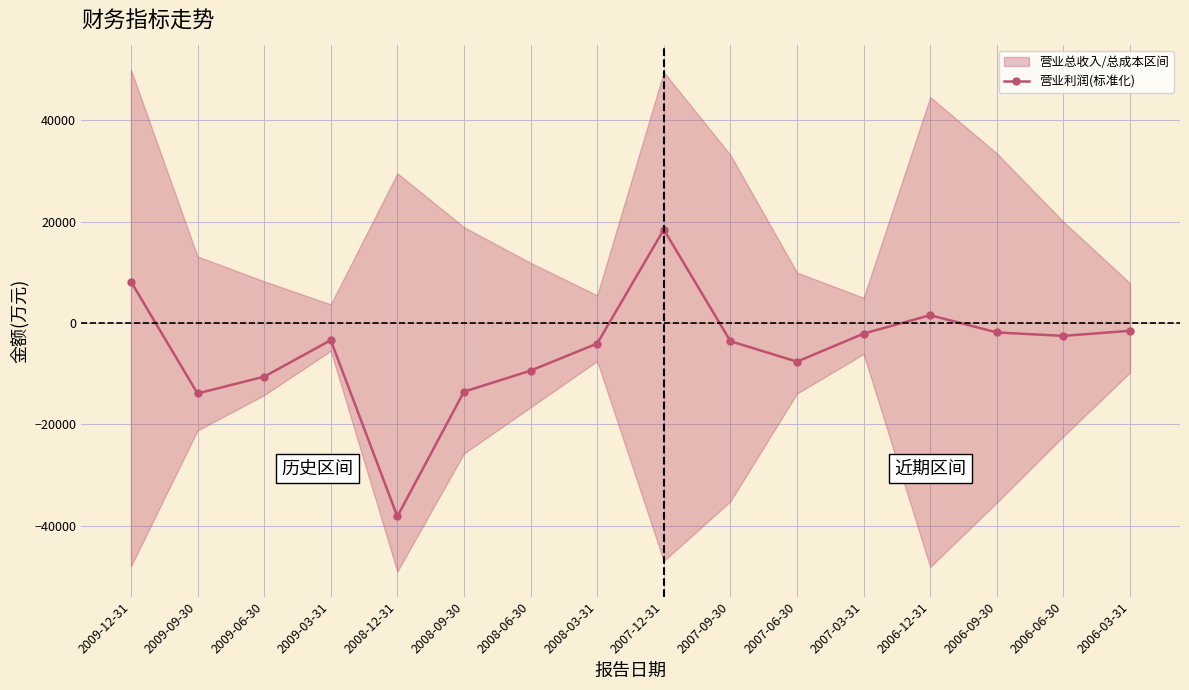

How many data points are less than -3380?

9